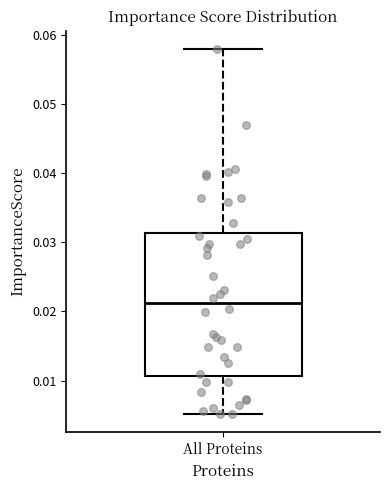

Where does the upper whisker of the box for All Proteins end on the y-axis? The values are not printed on the chart, so give them approximately, as read against the axis.

0.058